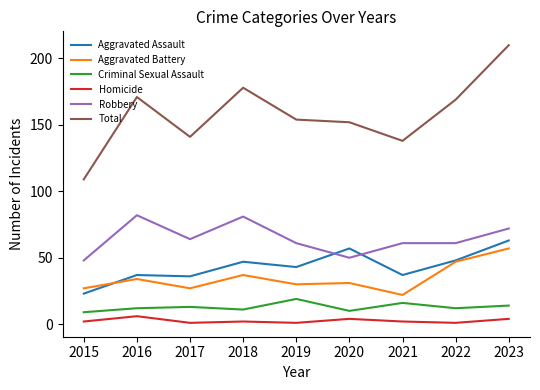

What is the highest value of the Aggravated Assault series?

63